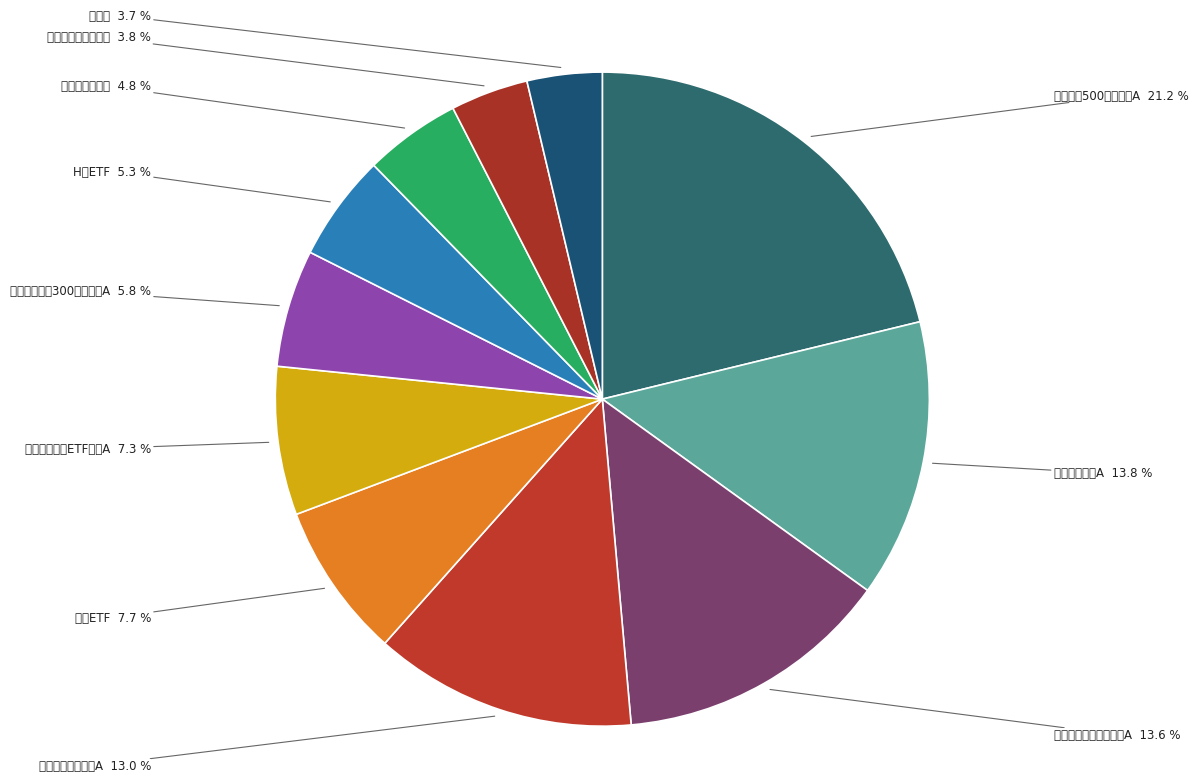

What percentage do 广发医药卫生联接A and 传媒ETF together represent?

20.7%